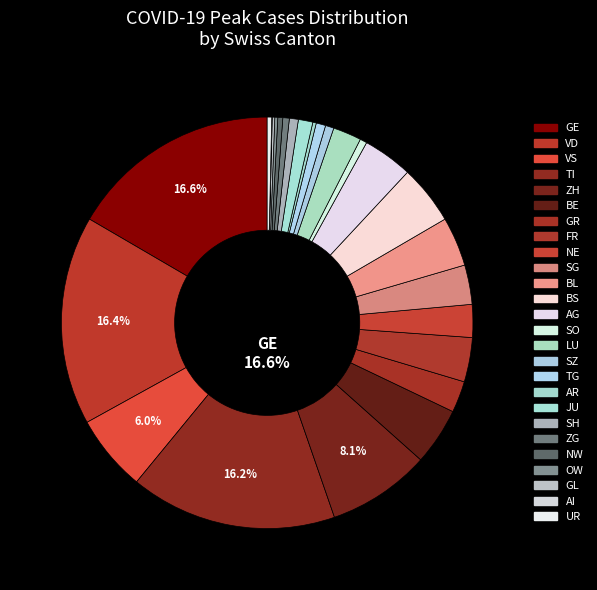

The JU slice represents 17% of the pie. True or false?

False